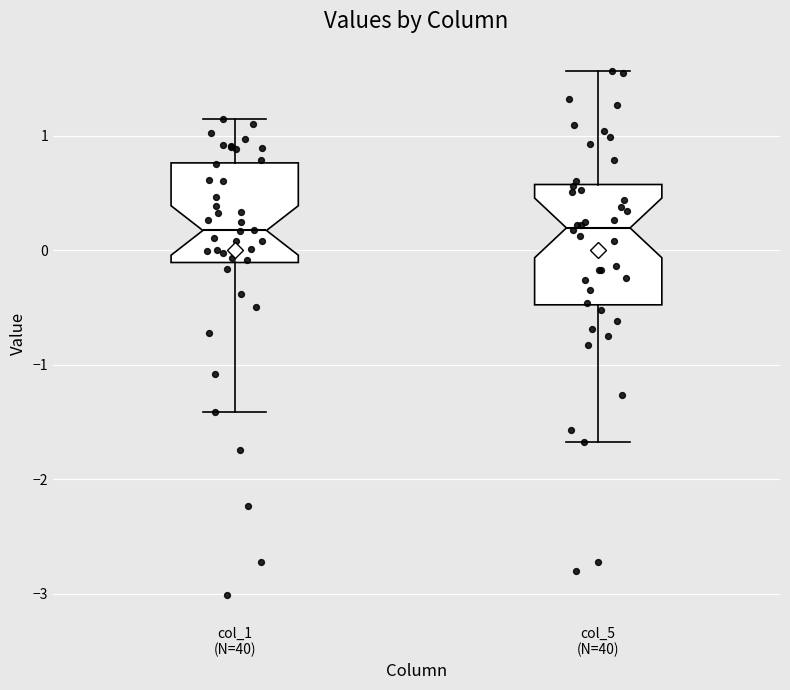

Reading left to right, transcribe this box plot: for each box, give where its median line is, the range the box spans, and where its two whiskers end, as read against the y-axis. The values are not printed on the chart, so give them approximately, as read against the axis.

col_1 (N=40): median 0.2, box -0.1 to 0.8, whiskers -1.4 to 1.1
col_5 (N=40): median 0.2, box -0.5 to 0.6, whiskers -1.7 to 1.6